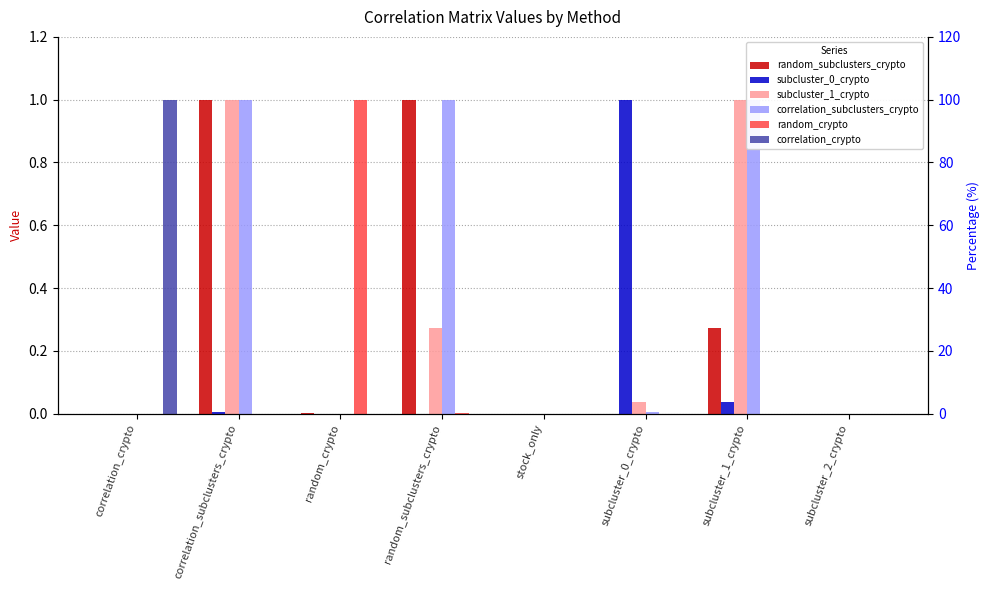

Are the bars grouped side by side (vs. stacked)?

Yes